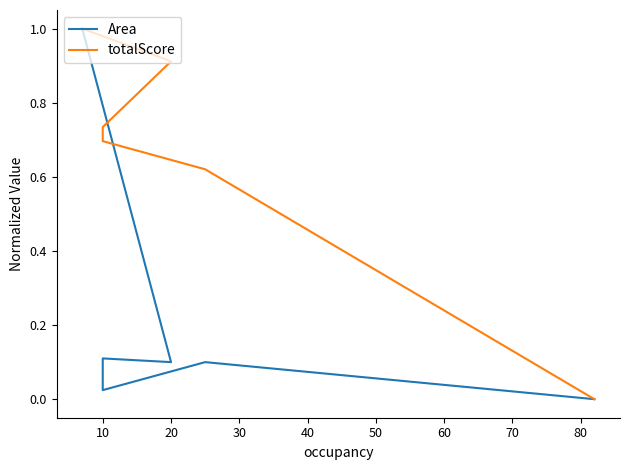

True or false: Area has a value of 0.1 at 10.

True